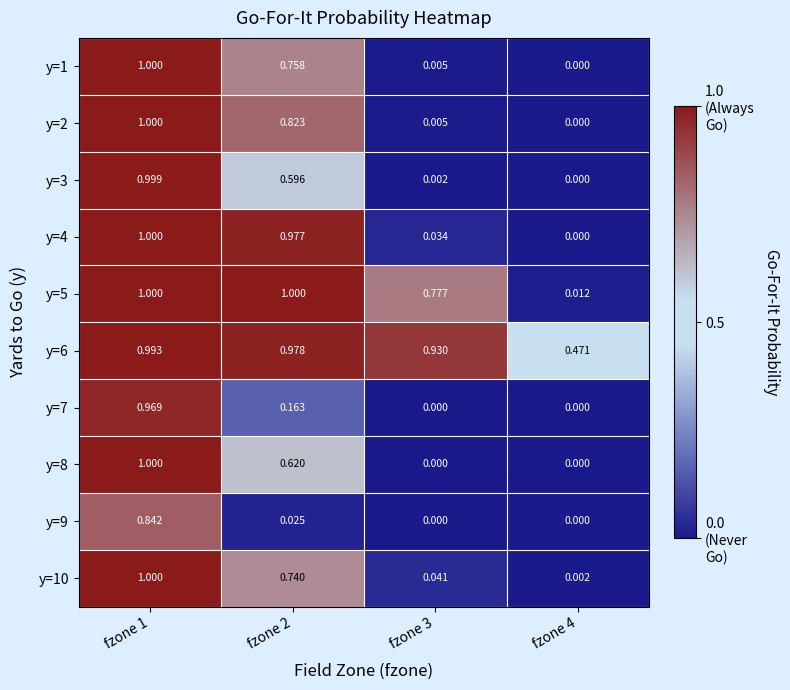

At fzone 2, list the series in order from largest to smallest.

y=5, y=6, y=4, y=2, y=1, y=10, y=8, y=3, y=7, y=9